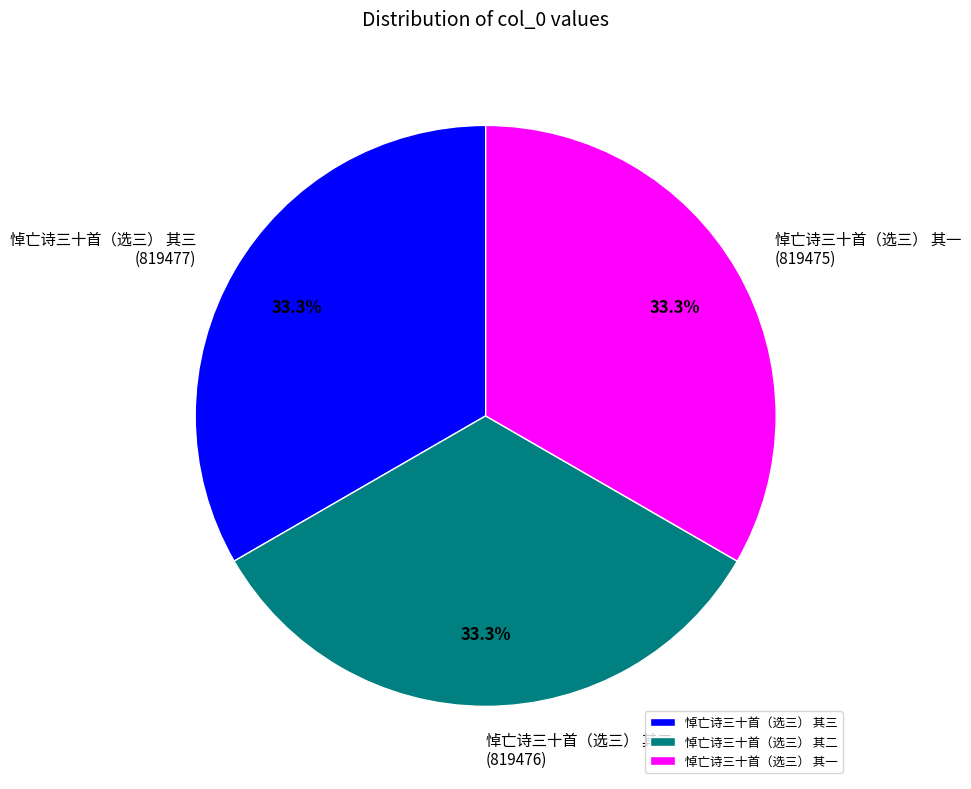

To the nearest percent, what is the average slice percentage?

33%